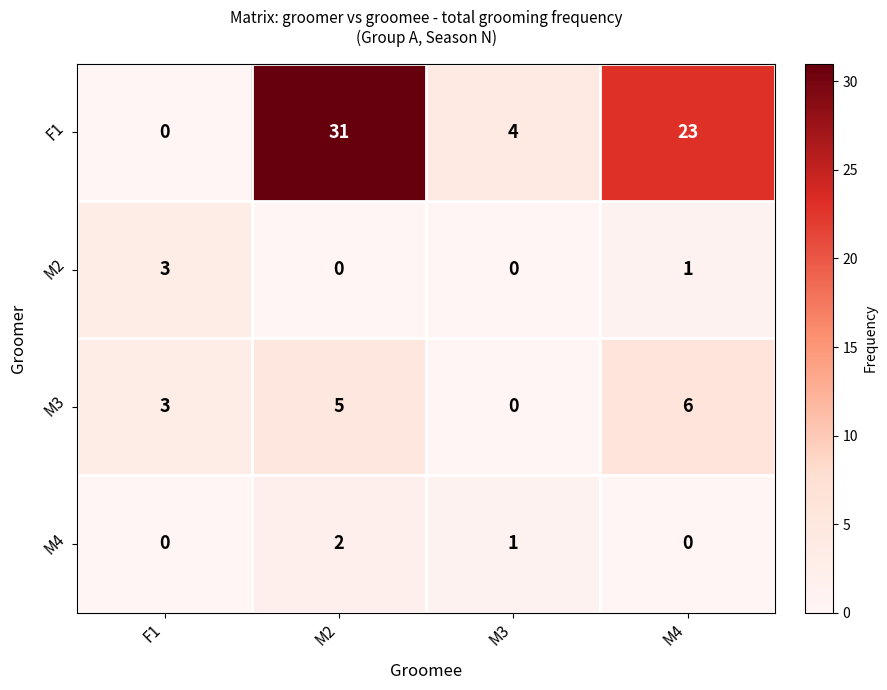

Is it true that M2 equals 0 at M2?

True